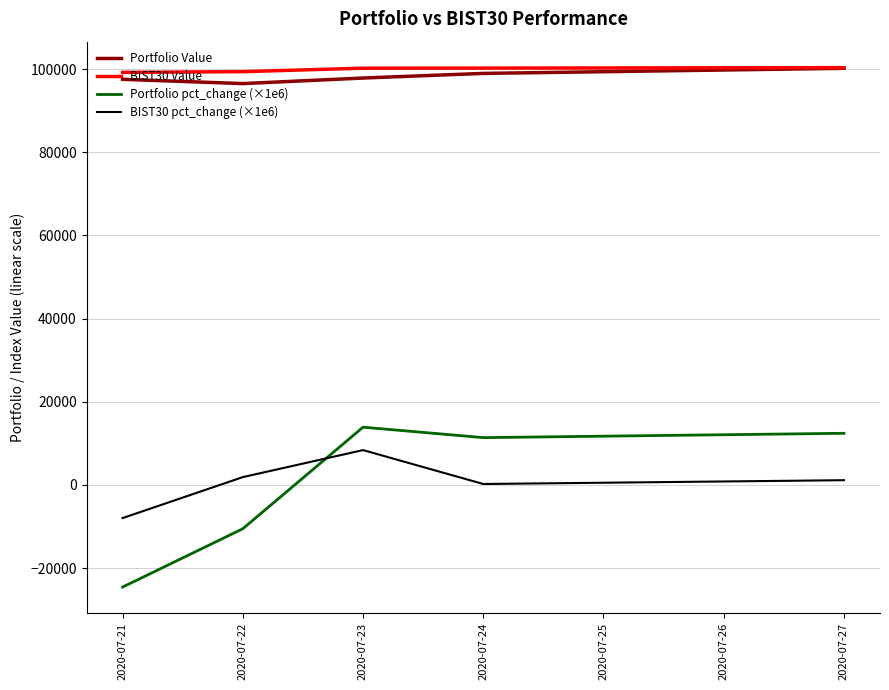

How many interior local peaks does the BIST30 pct_change (×1e6) series have?

1